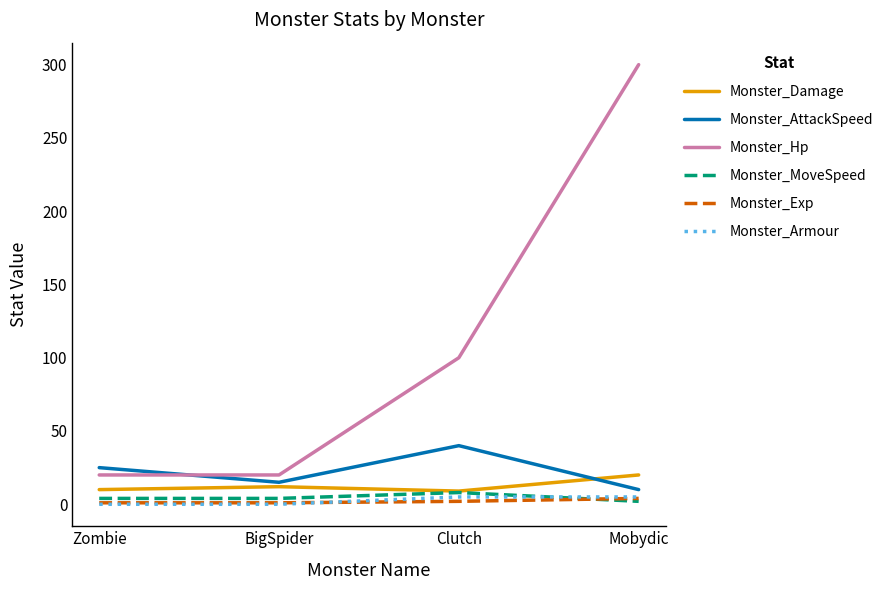

What is the sum of all Monster_AttackSpeed values?

90